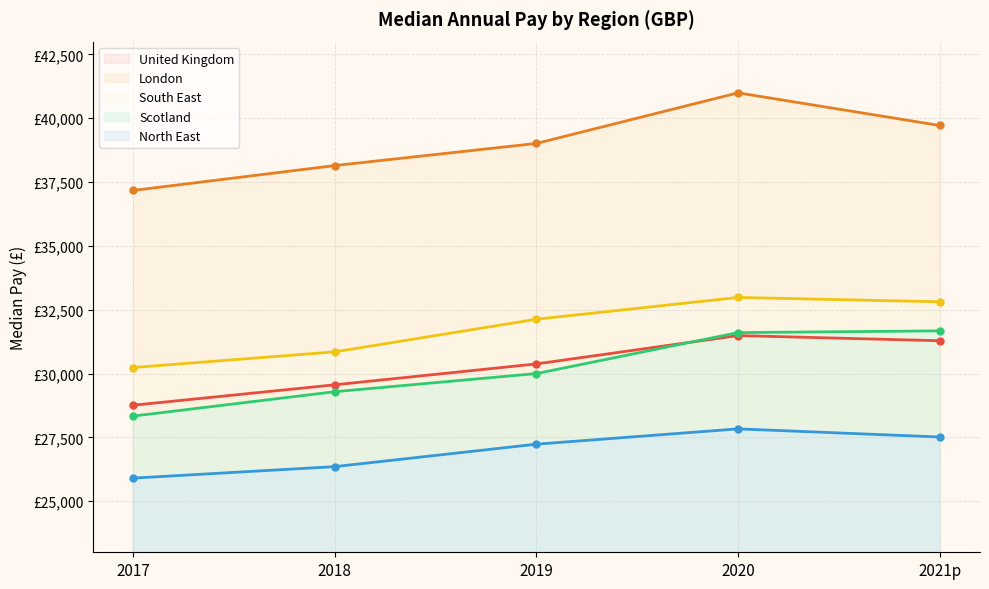

How many lines are shown in the chart?

5